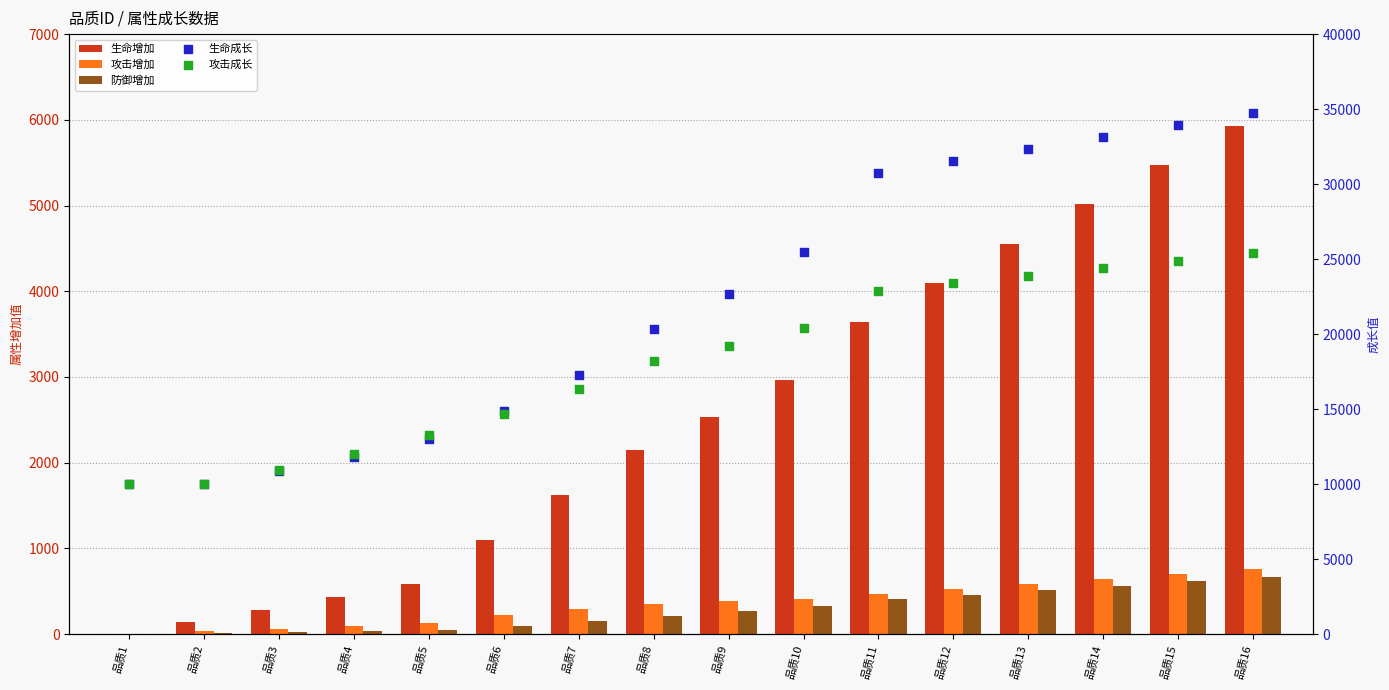

Which series has the largest Y range (max minus min)?

生命成长